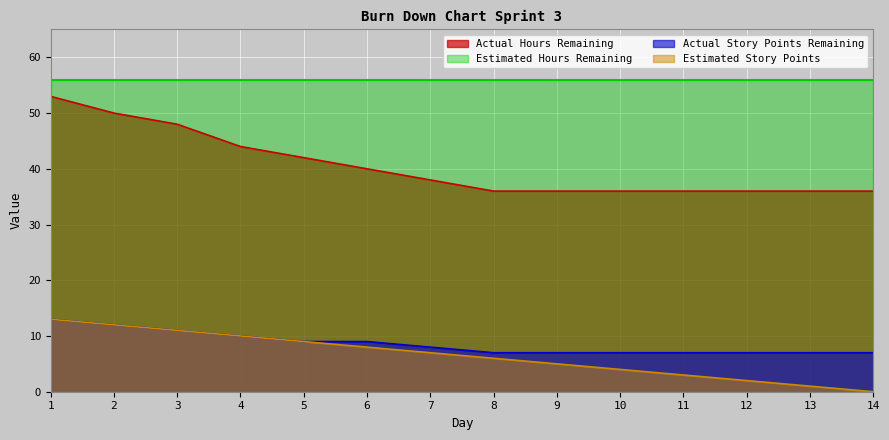

True or false: Estimated Story Points and Actual Story Points Remaining cross at least once.

False